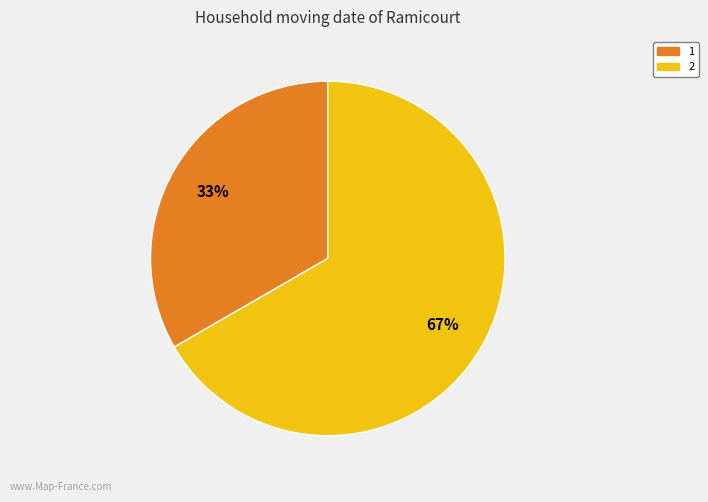

To the nearest percent, what is the average slice percentage?

50%